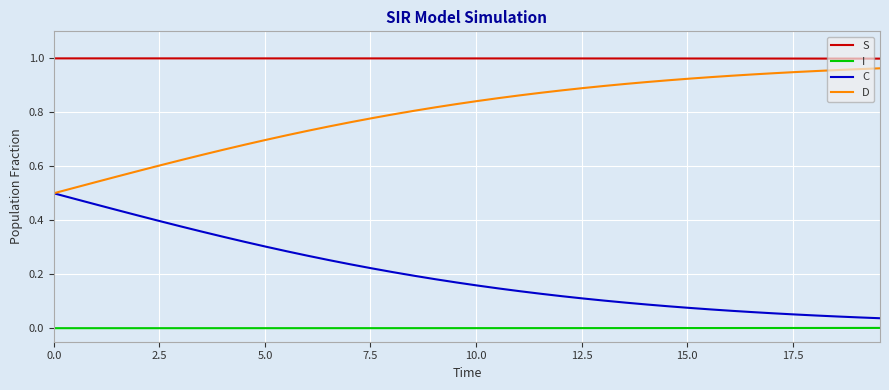

True or false: D and I cross at least once.

False